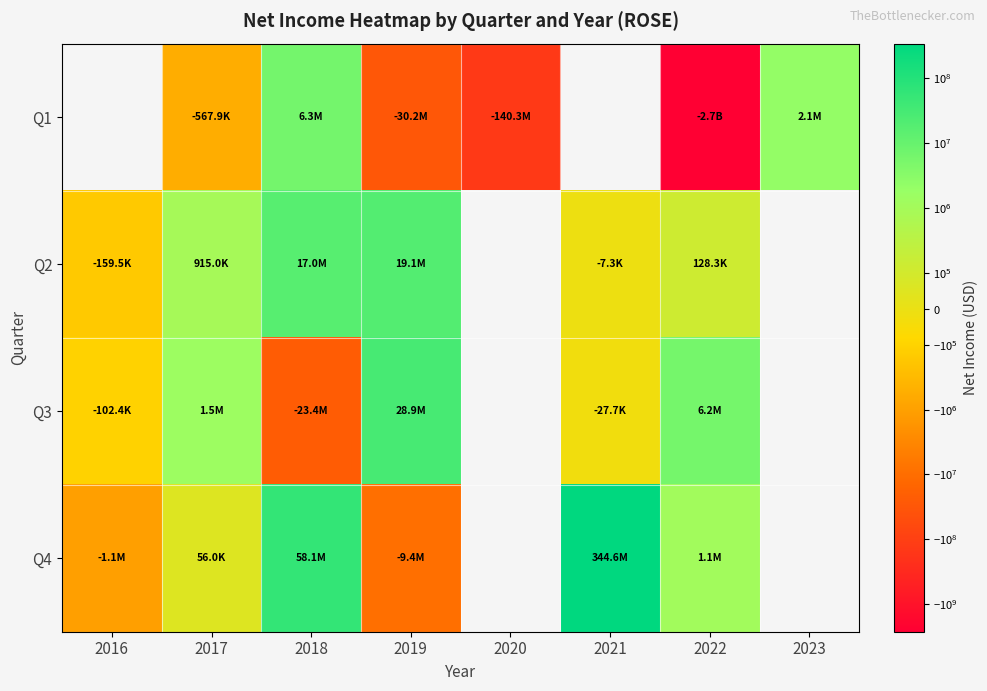

Which has a higher value, 2023 or 2021?

2021